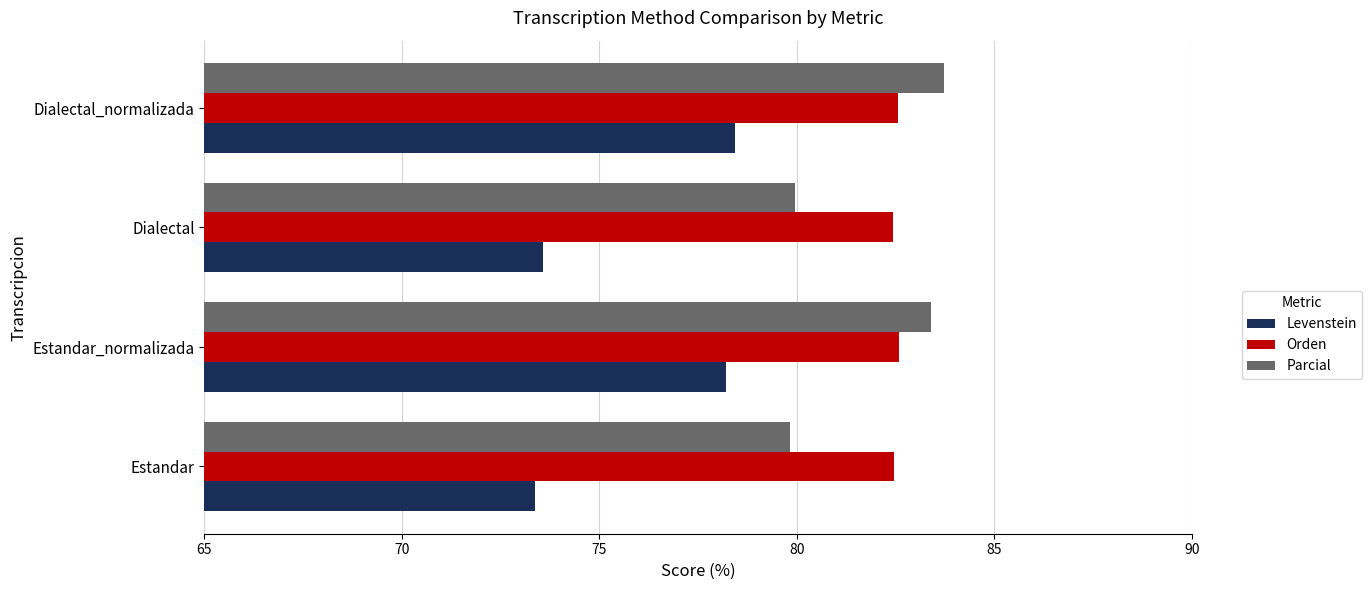

What is the difference between the highest and lowest values at Estandar_normalizada?

5.2